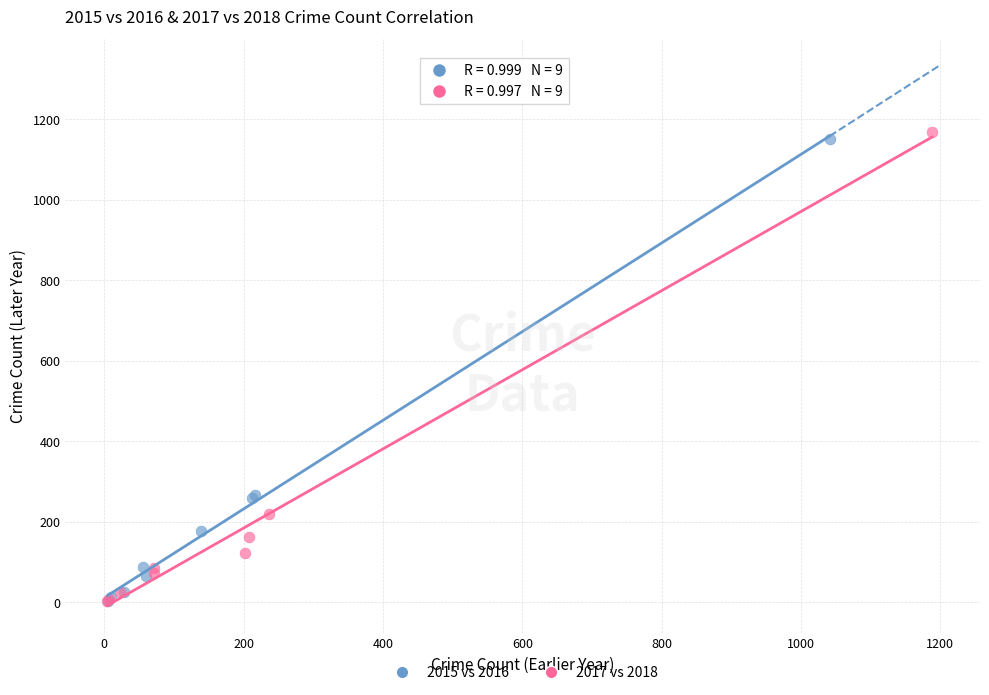

Which series has the largest Y range (max minus min)?

2017 vs 2018